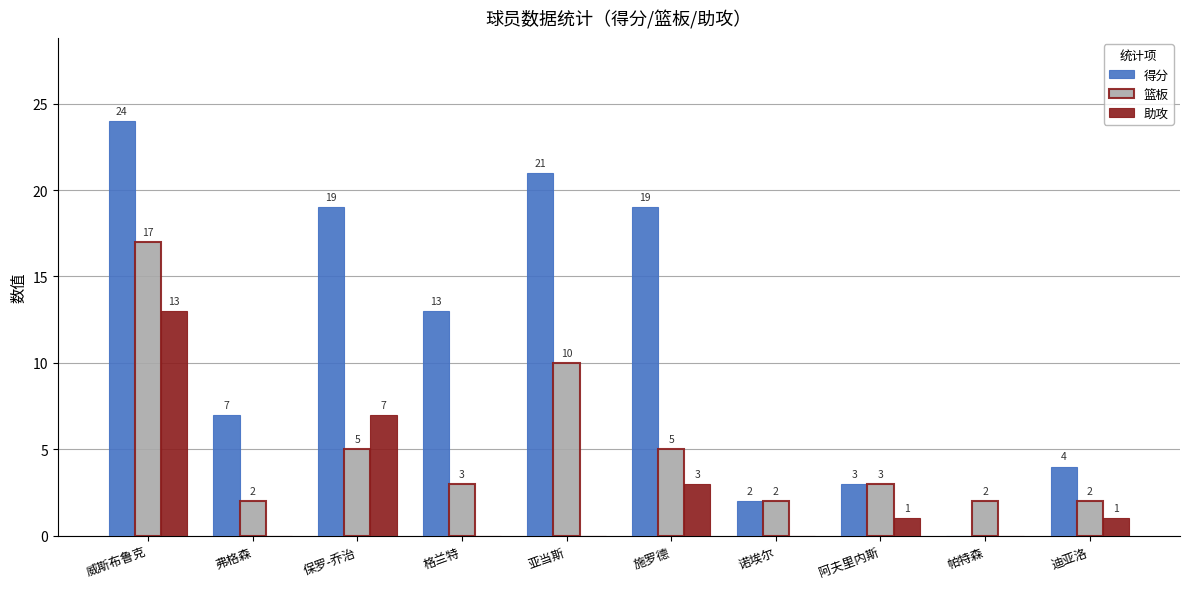

Is it true that 篮板 equals 1 at 格兰特?

False